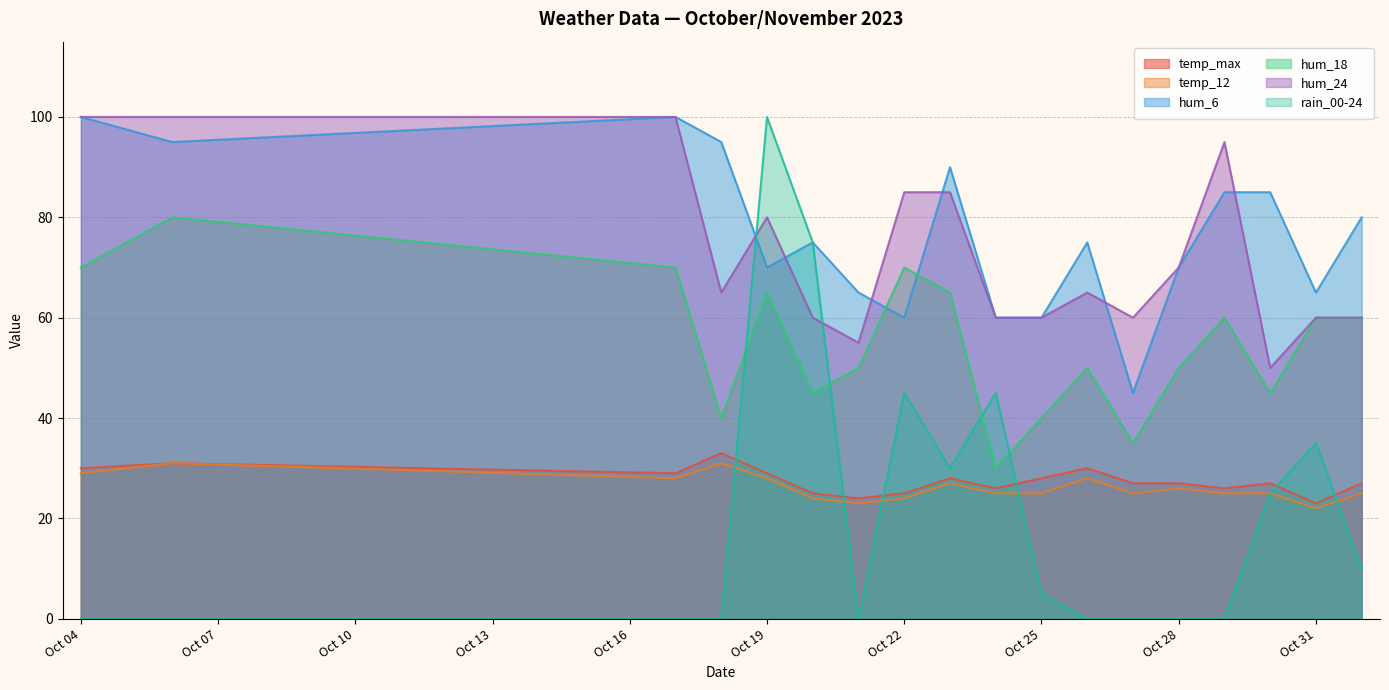

What is the difference between the maximum and minimum values in the hum_18 series?

50